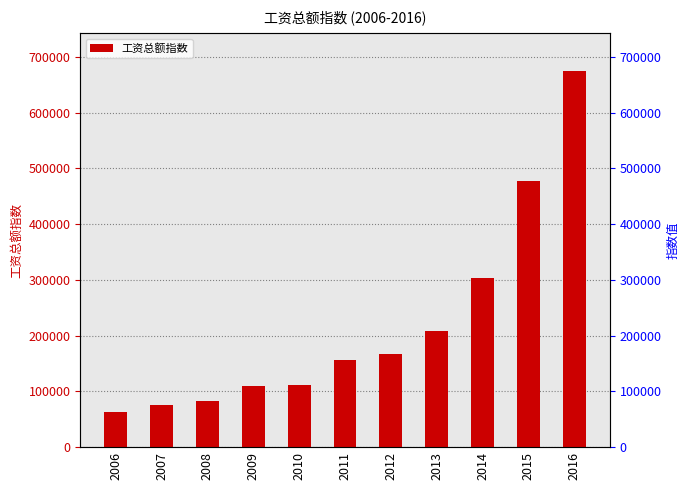

What is the sum of all values?

2432221.1